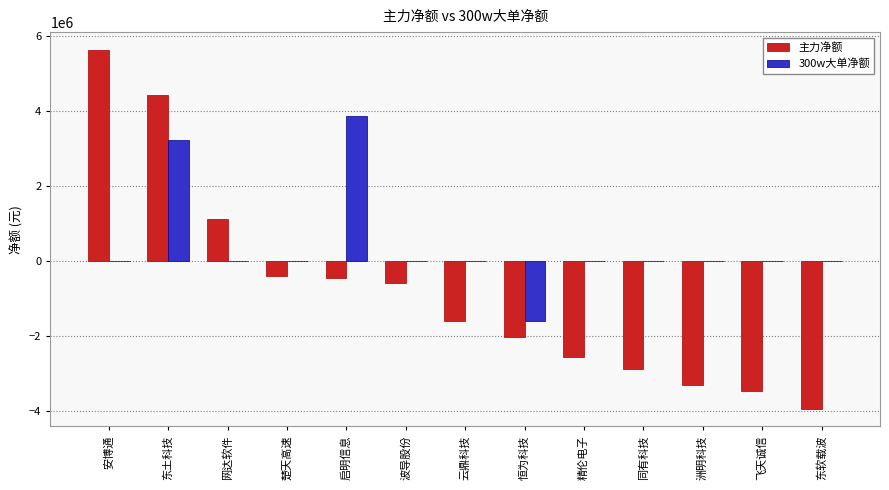

Reading left to right, extract all data points from this chart.

主力净额: 安博通=5634069	东土科技=4443900	网达软件=1128969	楚天高速=-409796	启明信息=-459021	波导股份=-589928	云鼎科技=-1615466	恒为科技=-2035273	精伦电子=-2556866	同有科技=-2898931	洲明科技=-3318884	飞天诚信=-3467882	东软载波=-3943365
300w大单净额: 安博通=0	东土科技=3231000	网达软件=0	楚天高速=0	启明信息=3868245	波导股份=0	云鼎科技=0	恒为科技=-1596155	精伦电子=0	同有科技=0	洲明科技=0	飞天诚信=0	东软载波=0